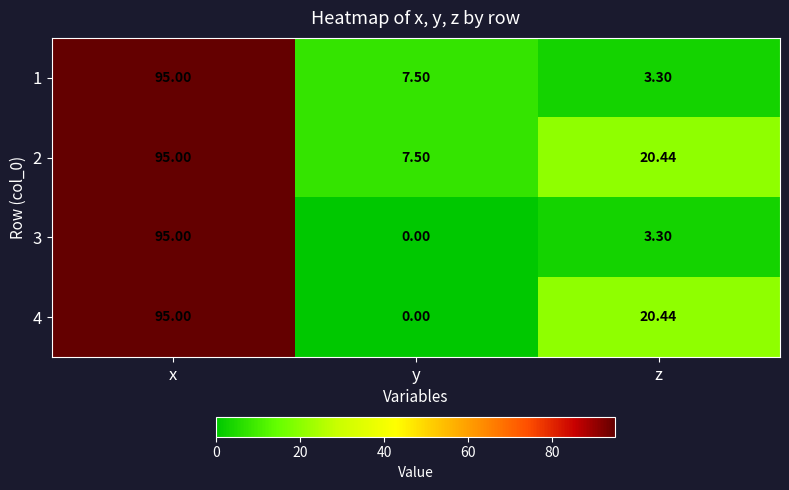

How many categories are shown in the chart?

3